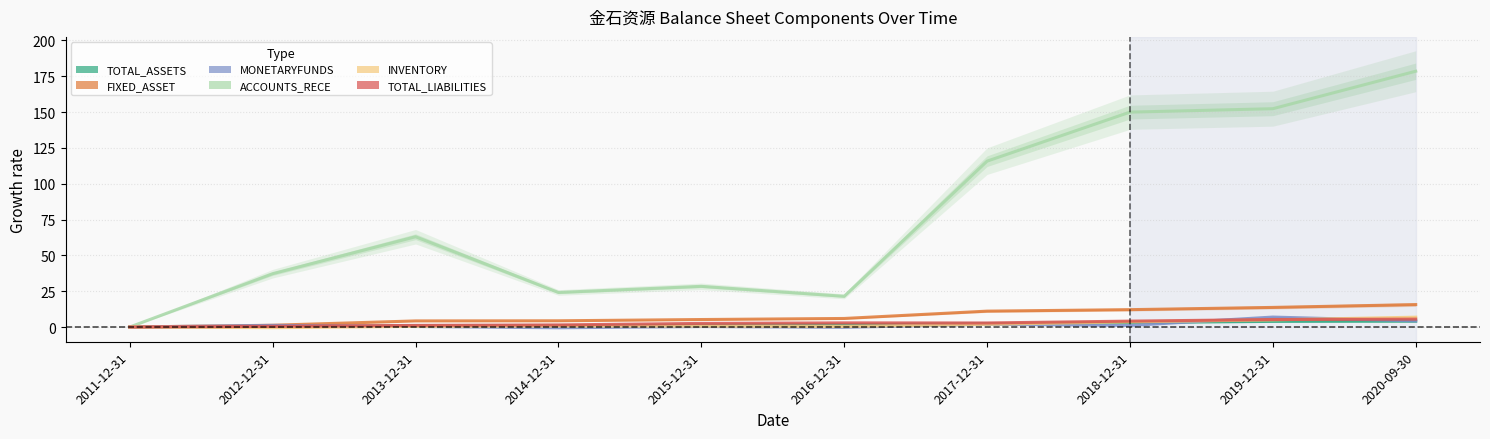

Reading right to left, list all the values displayed in this chart.

TOTAL_ASSETS: 2020-09-30=4.0	2019-12-31=3.9	2018-12-31=3.1	2017-12-31=2.3	2016-12-31=1.6	2015-12-31=1.4	2014-12-31=0.9	2013-12-31=0.7	2012-12-31=0.4	2011-12-31=0.0
FIXED_ASSET: 2020-09-30=15.6	2019-12-31=13.7	2018-12-31=12.1	2017-12-31=11.1	2016-12-31=6.0	2015-12-31=5.2	2014-12-31=4.3	2013-12-31=4.2	2012-12-31=1.2	2011-12-31=0.0
MONETARYFUNDS: 2020-09-30=4.3	2019-12-31=6.9	2018-12-31=1.1	2017-12-31=1.9	2016-12-31=-0.2	2015-12-31=0.3	2014-12-31=-0.6	2013-12-31=0.3	2012-12-31=1.1	2011-12-31=0.0
ACCOUNTS_RECE: 2020-09-30=178.5	2019-12-31=152.3	2018-12-31=150.0	2017-12-31=115.7	2016-12-31=21.4	2015-12-31=28.4	2014-12-31=24.1	2013-12-31=63.0	2012-12-31=37.2	2011-12-31=0.0
INVENTORY: 2020-09-30=6.9	2019-12-31=5.0	2018-12-31=3.6	2017-12-31=1.9	2016-12-31=0.4	2015-12-31=0.6	2014-12-31=0.7	2013-12-31=0.4	2012-12-31=-0.5	2011-12-31=0.0
TOTAL_LIABILITIES: 2020-09-30=5.5	2019-12-31=5.2	2018-12-31=4.1	2017-12-31=2.8	2016-12-31=2.9	2015-12-31=2.5	2014-12-31=1.5	2013-12-31=1.1	2012-12-31=0.5	2011-12-31=0.0